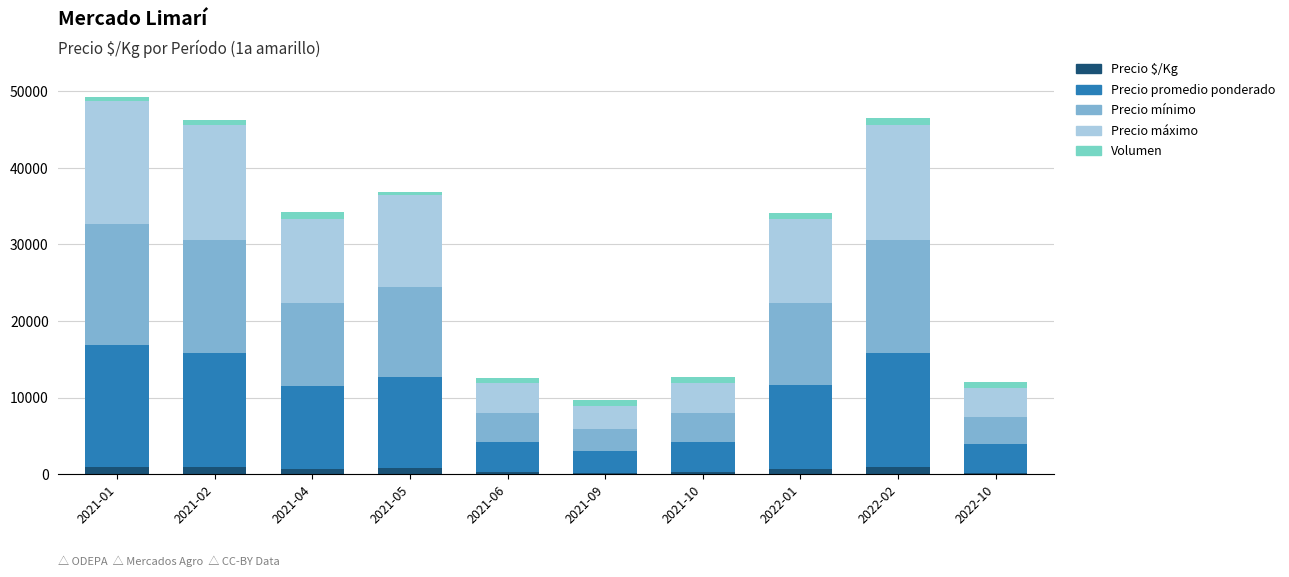

Which series changed the most between 2021-10 and 2022-01?

Precio promedio ponderado